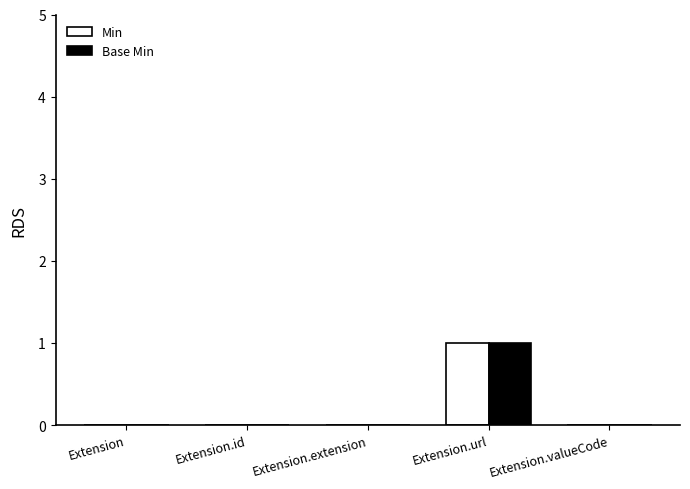

The Base Min series shows 1 at Extension. True or false?

False